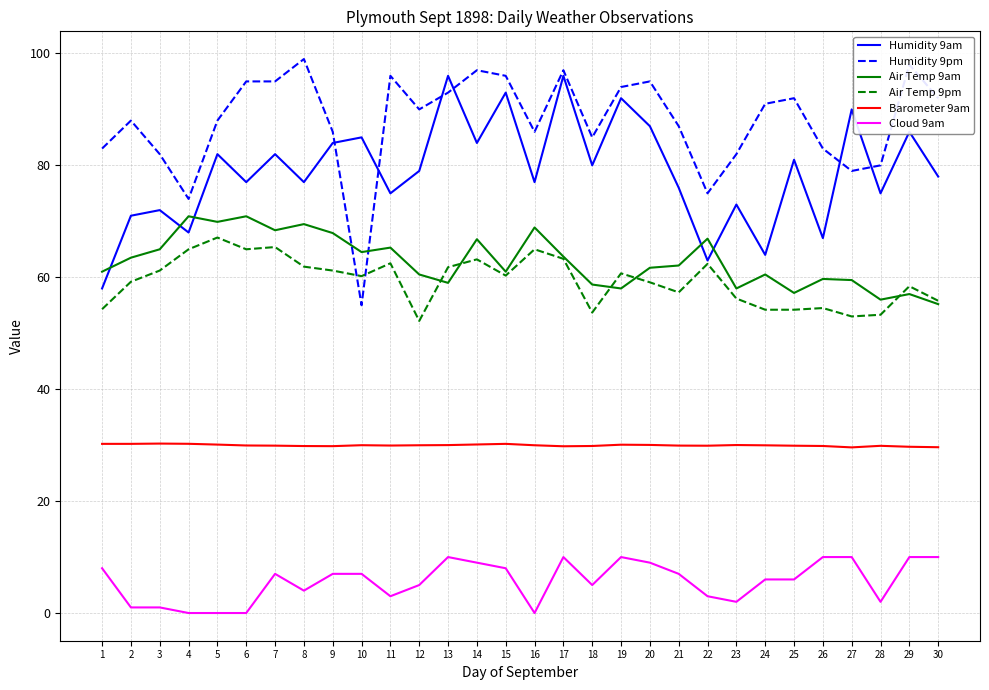

The Air Temp 9pm series shows 77.7 at 29. True or false?

False